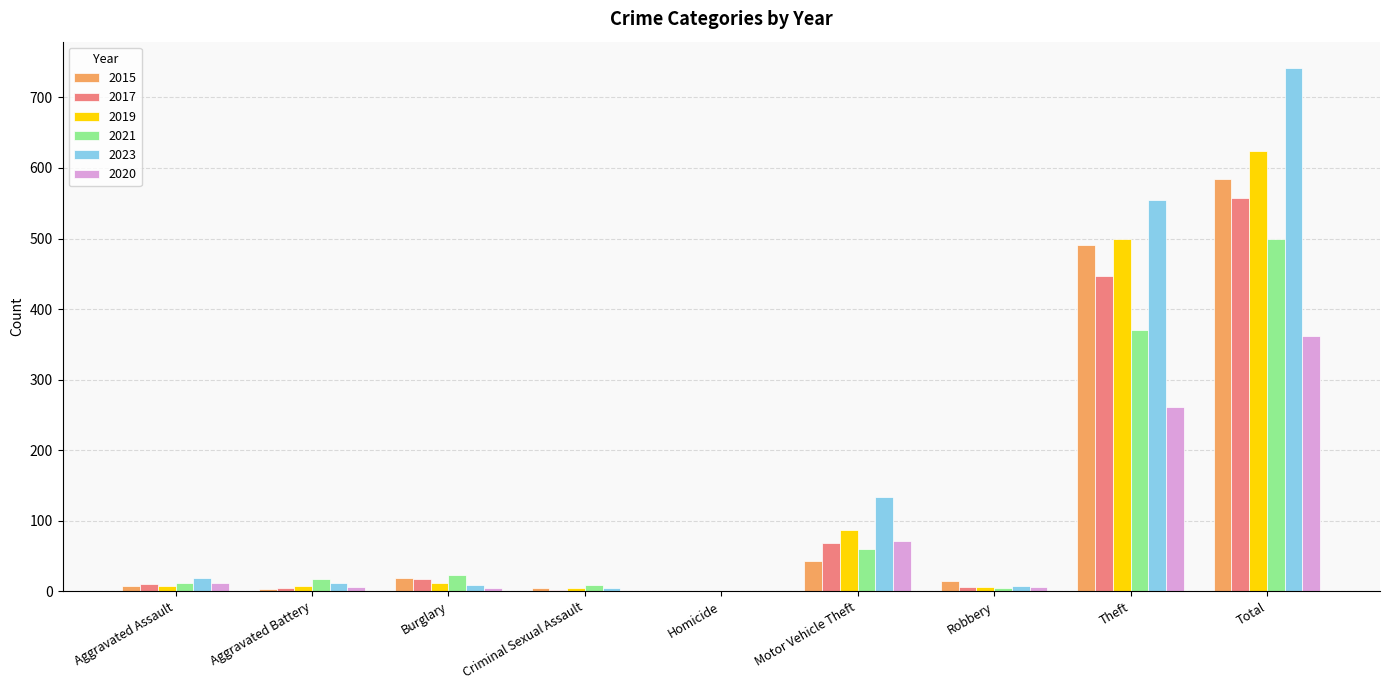

How many series are shown in this chart?

6